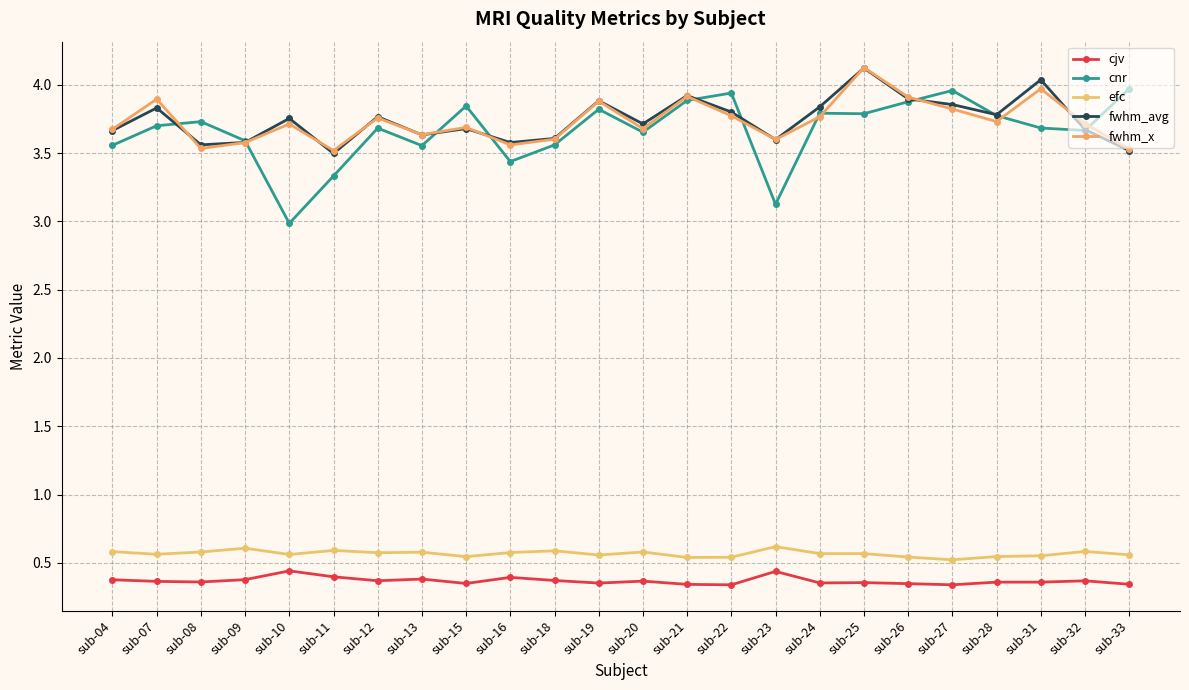

What is the sum of all fwhm_x values?

89.6